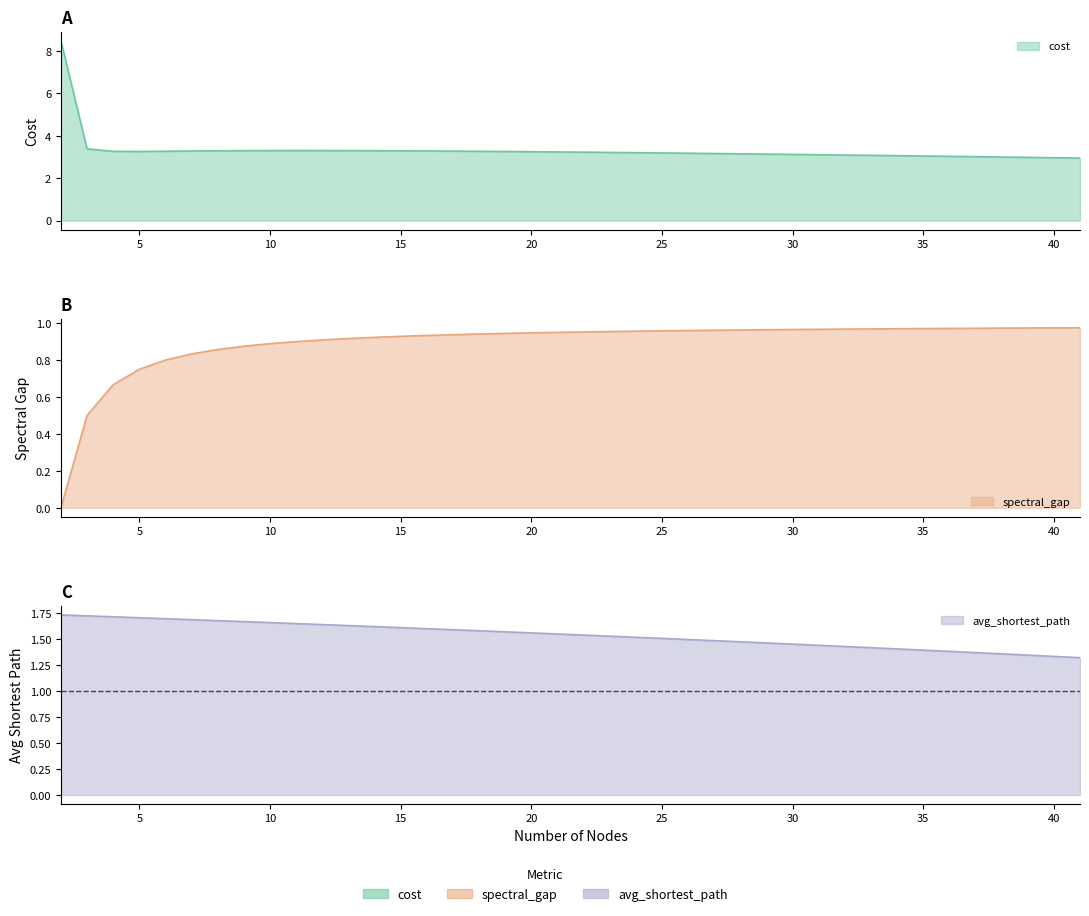

Between 24 and 32, which series saw the biggest shift?

cost